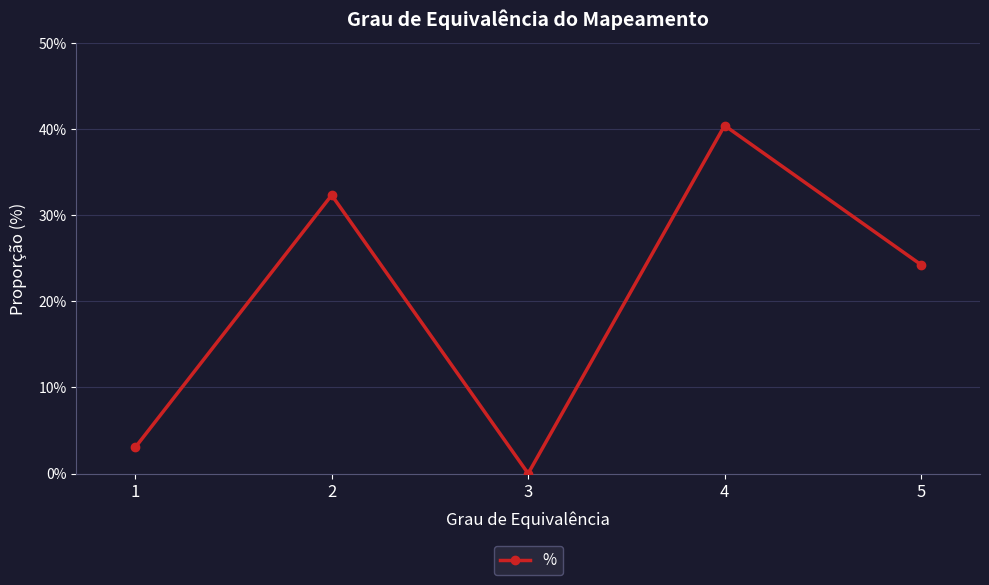

How many data points are above 24?

3